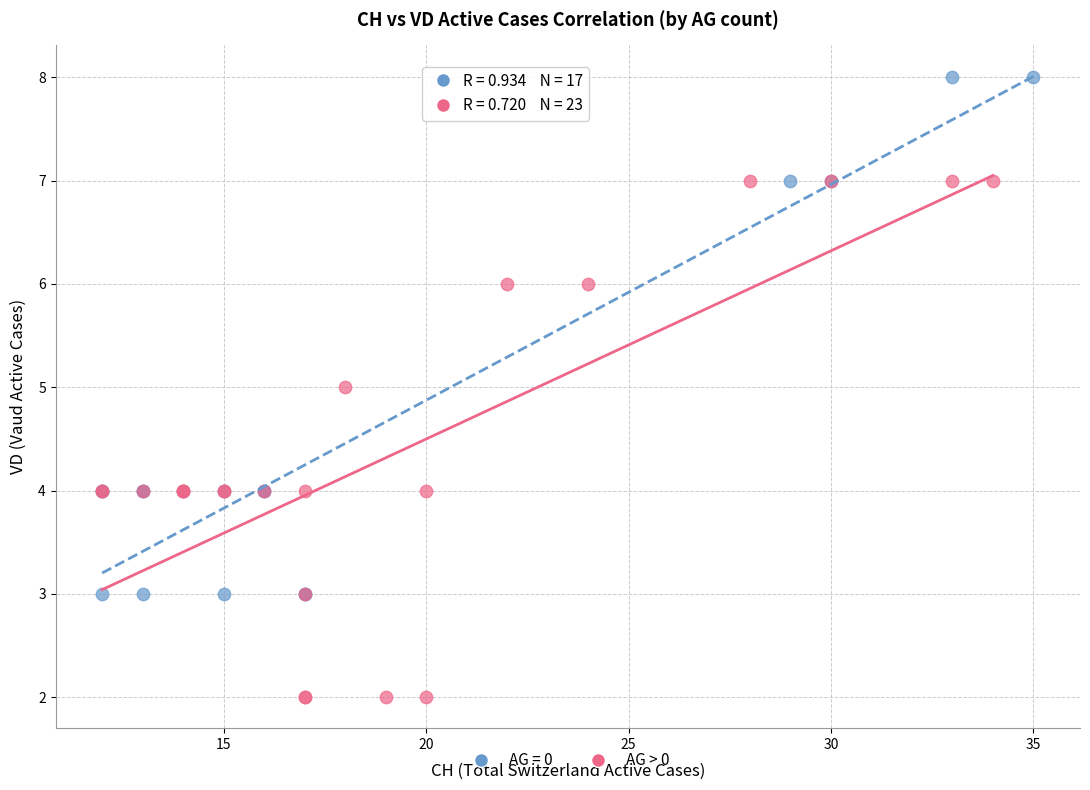

Which series contains the lowest Y value?

AG > 0